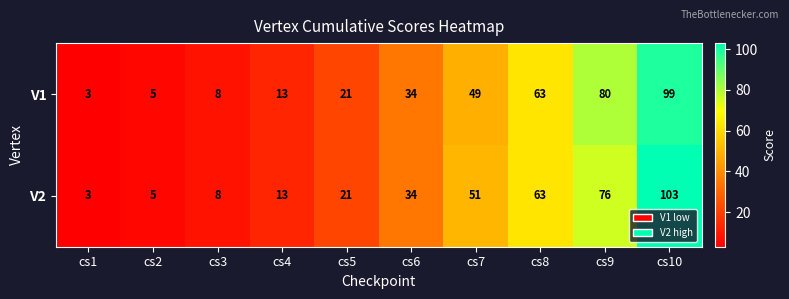

What is the maximum value shown in the chart?

103